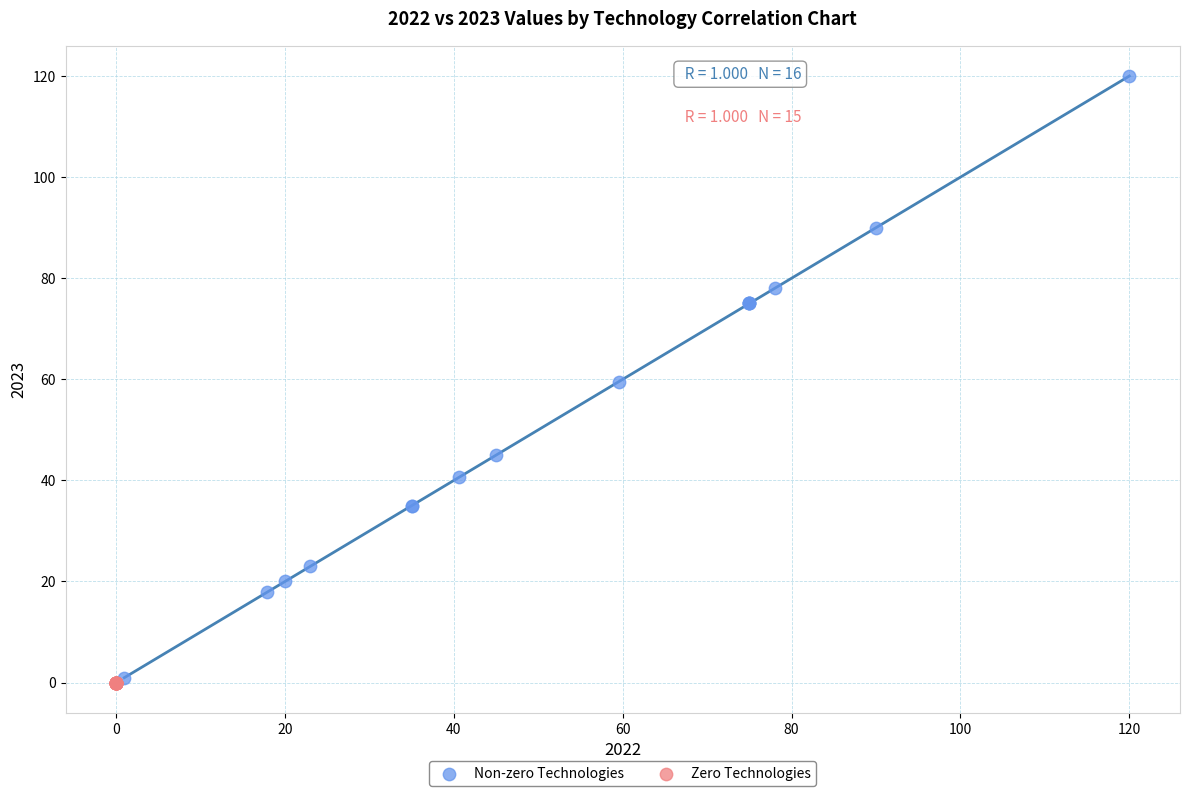

What are all the series names shown in the legend?

Non-zero Technologies, Zero Technologies